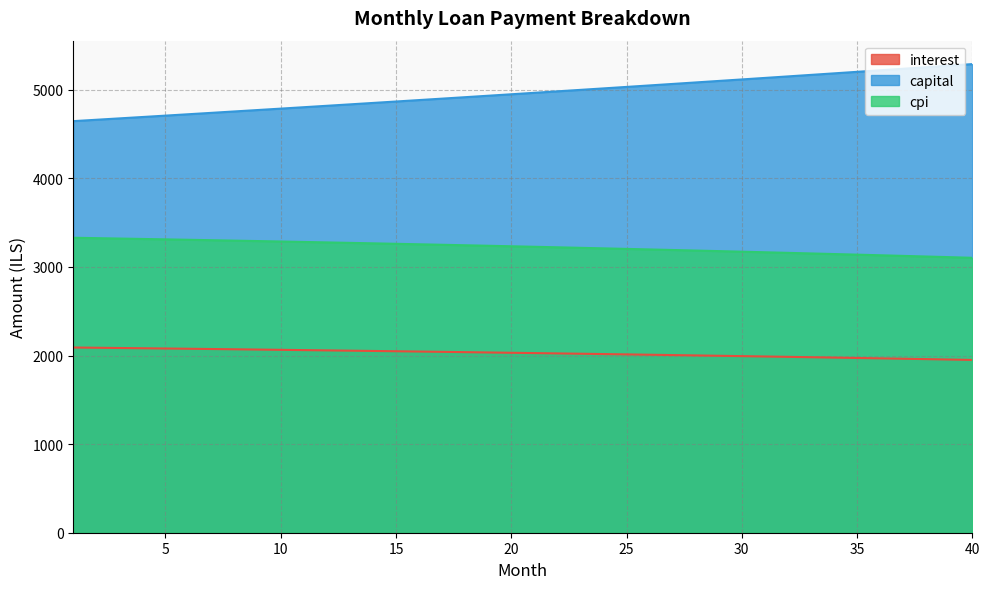

Which series has the largest total across all categories?

capital